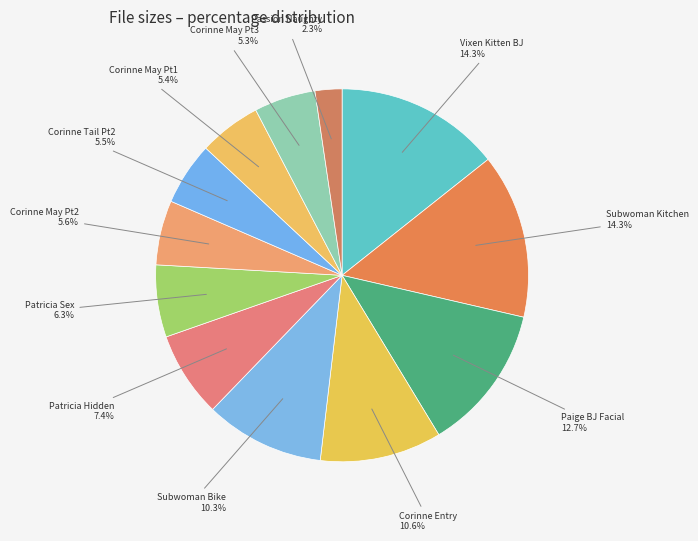

Count the number of slices in the pie.

12